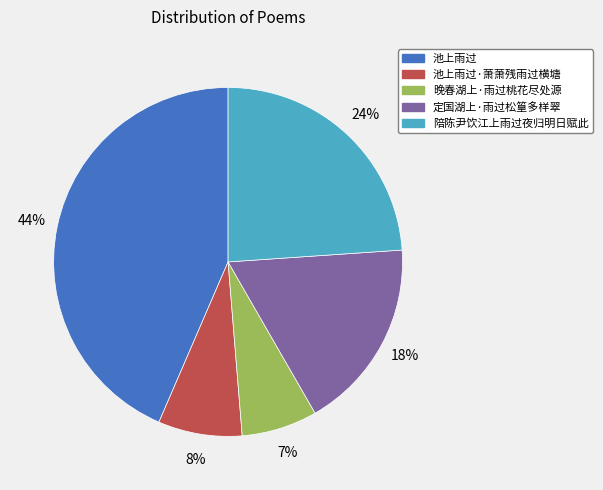

Is there a majority slice in this chart?

No